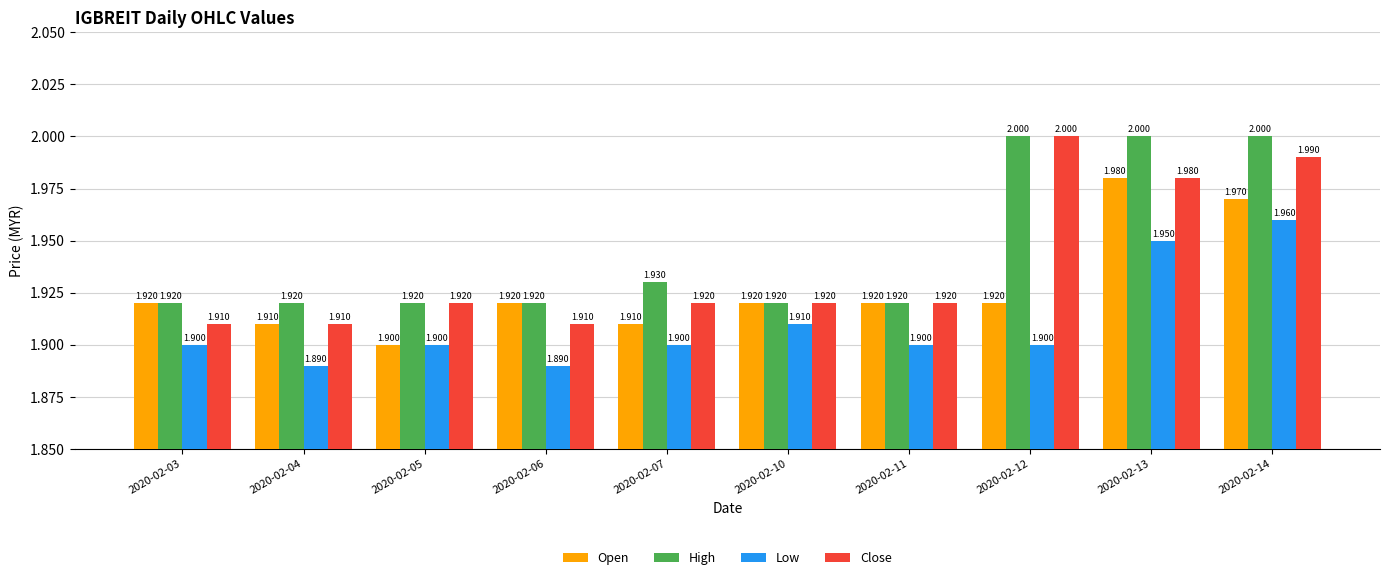

What is the sum of all Low values?

19.1